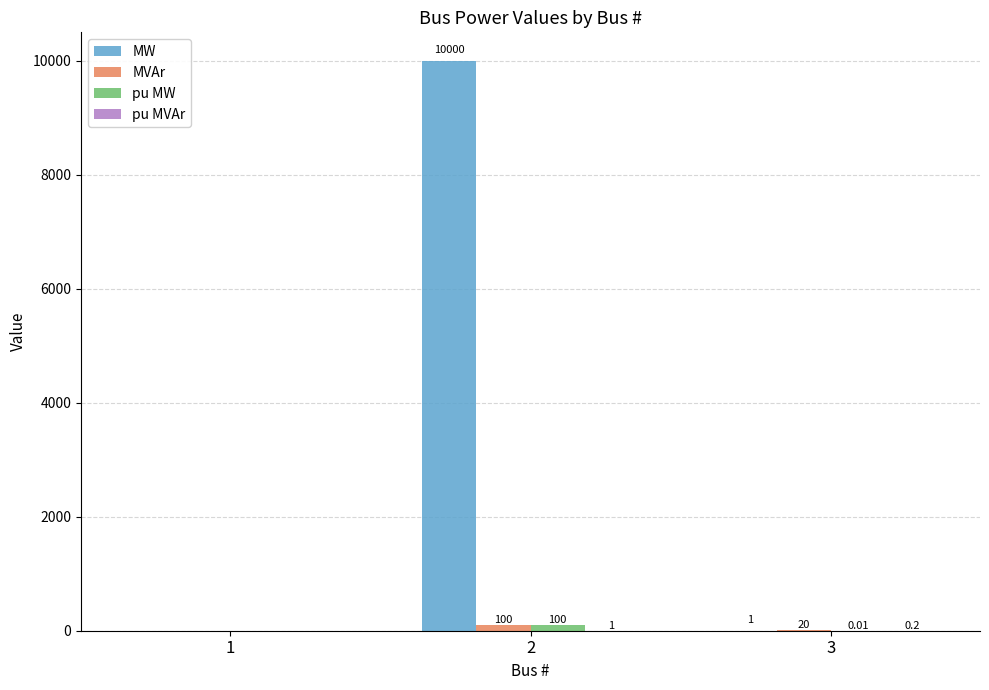

The MW series shows -5653.8 at 1. True or false?

False